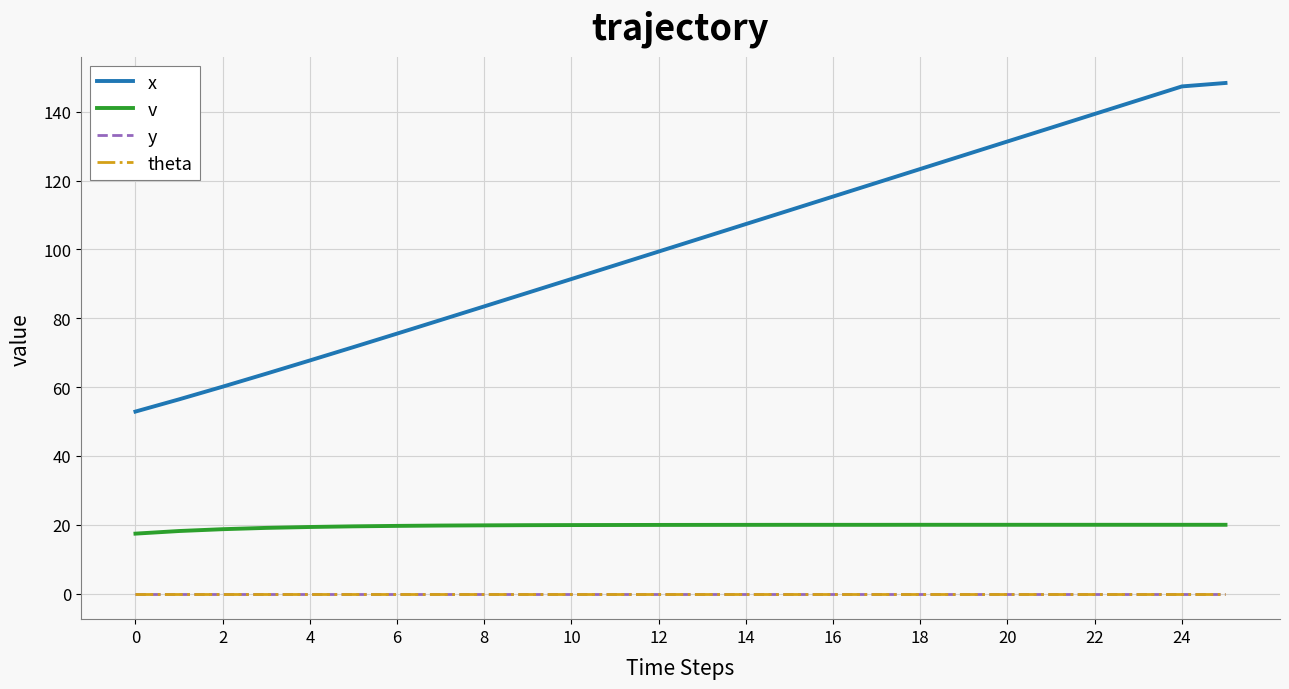

What is the average value of the v series?

19.7